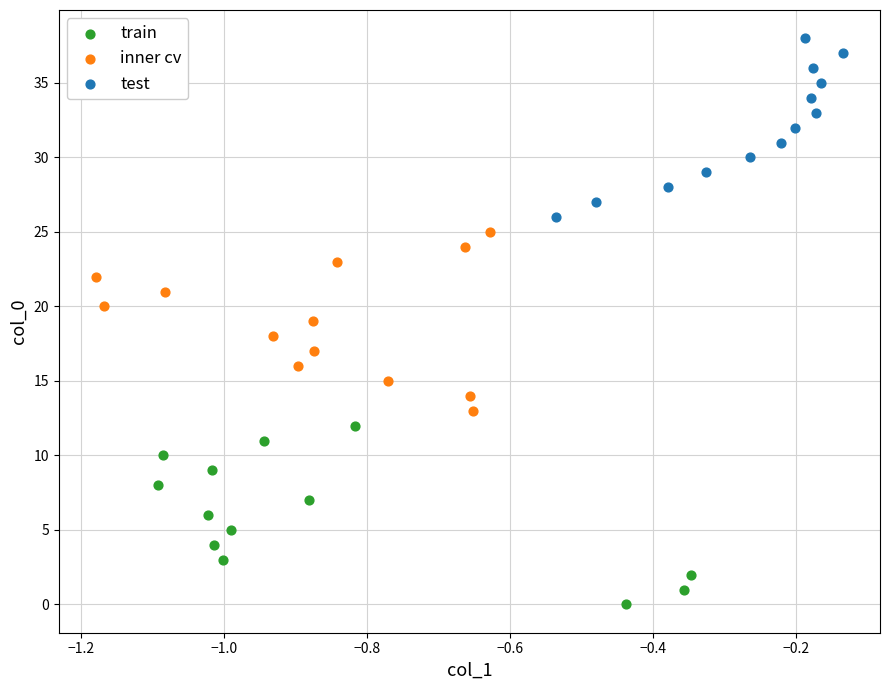

Which series reaches the minimum Y coordinate?

train